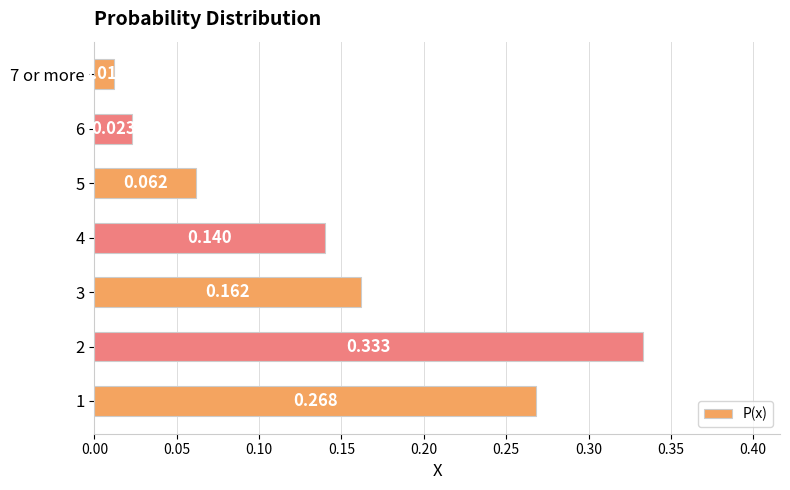

Which label corresponds to the smallest value in the chart?

7 or more